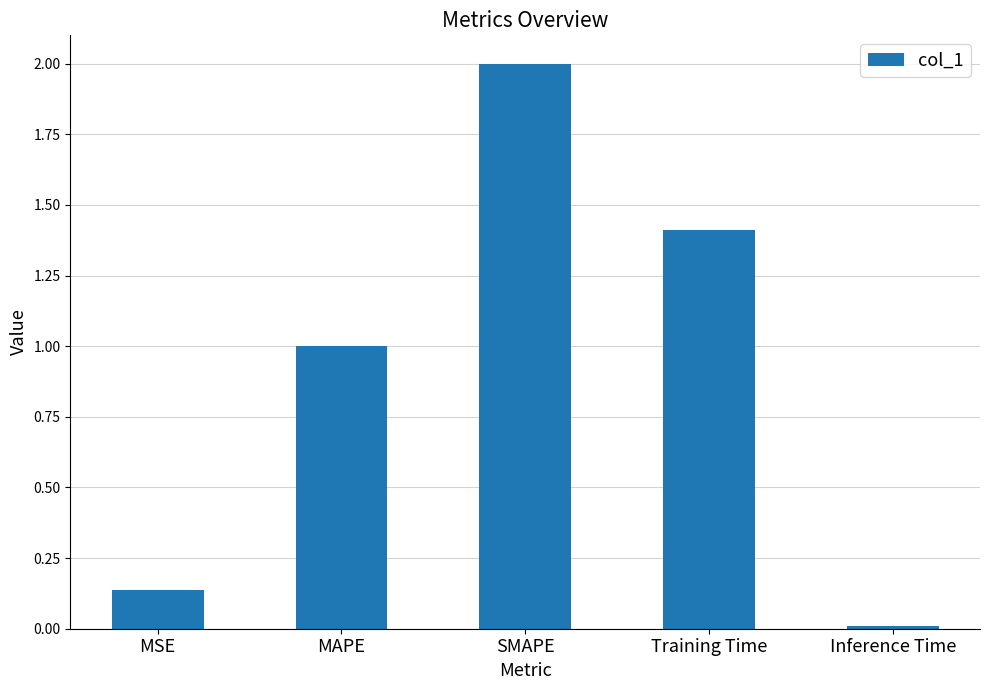

The chart shows a value of 2.0 at SMAPE. True or false?

True